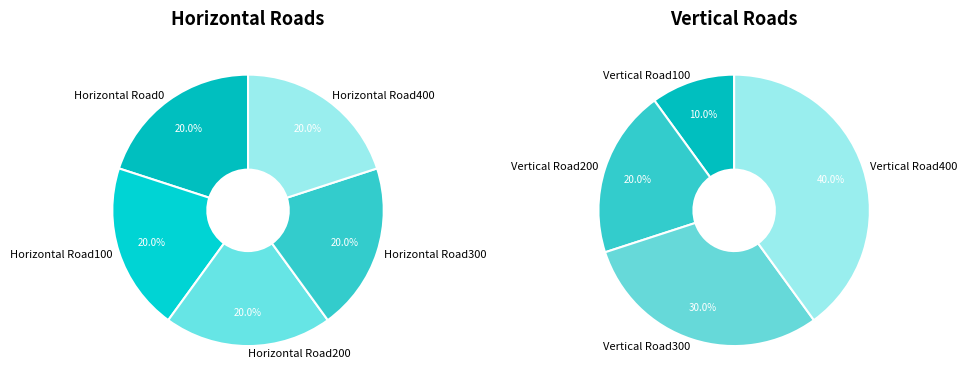

The Vertical Road100 slice represents 11% of the pie. True or false?

False